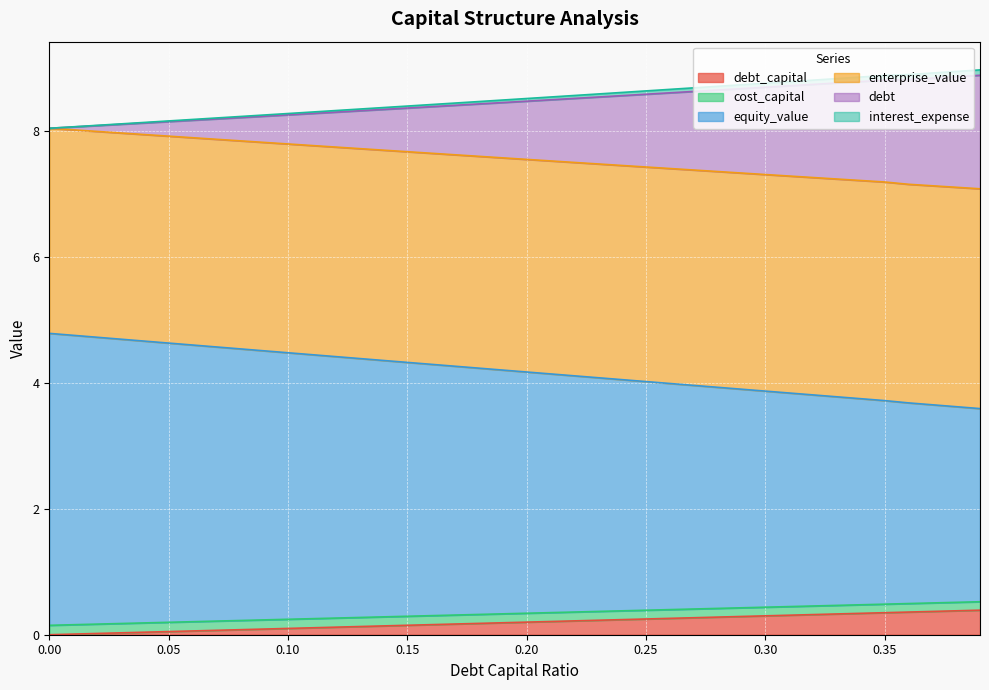

Which has a higher value, 0.39 or 0.16?

0.39